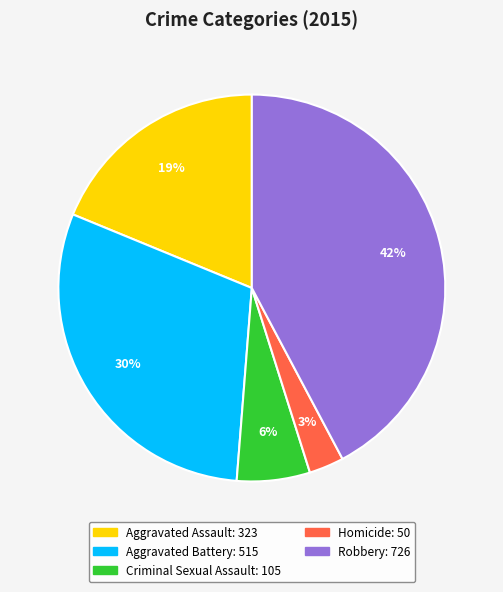

To the nearest percent, what is the difference between the Criminal Sexual Assault and Aggravated Battery slice percentages?

24%